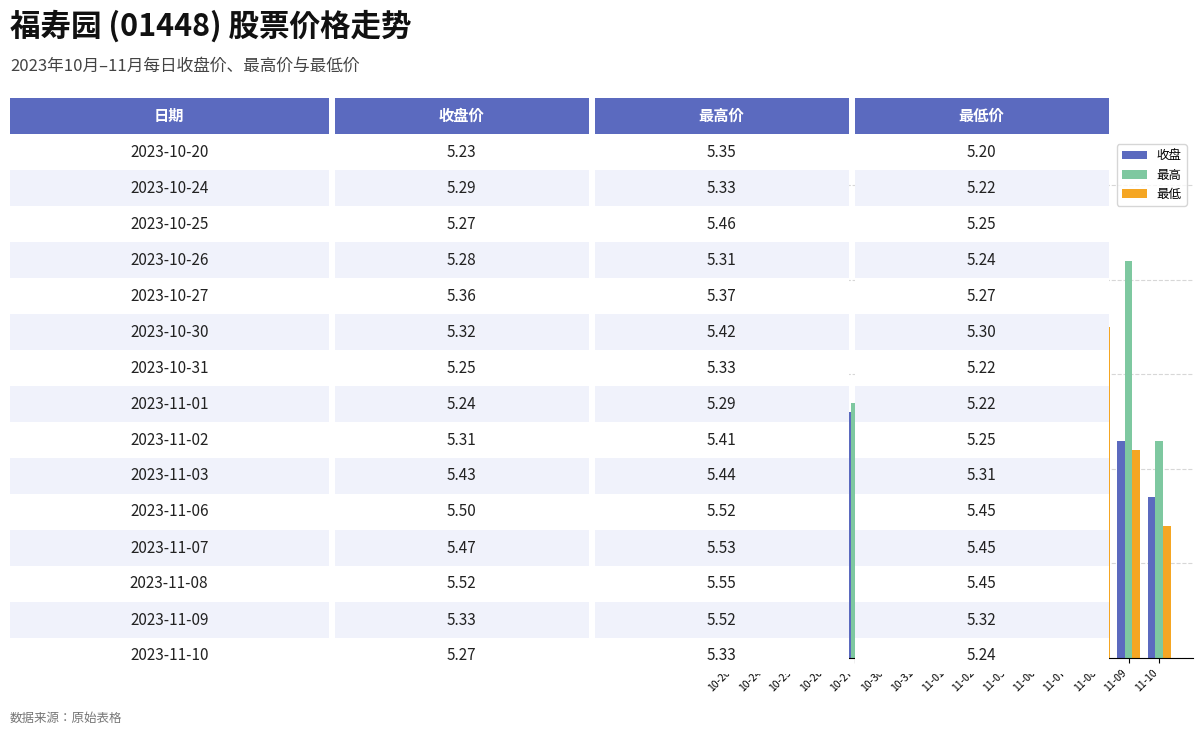

What is the sum of the 最高 values at 10-26 and 11-09?

10.8